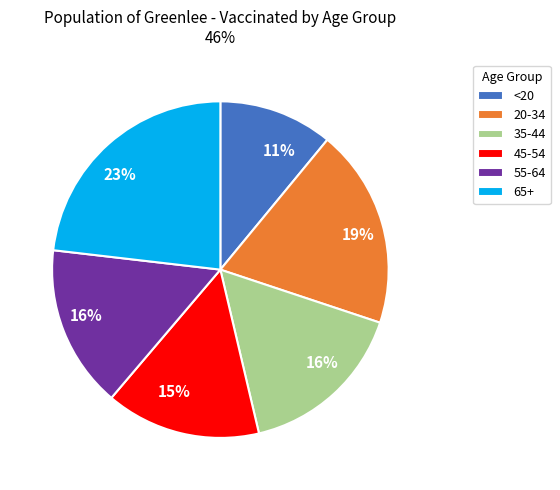

To the nearest percent, what is the difference between the 55-64 and <20 slice percentages?

5%